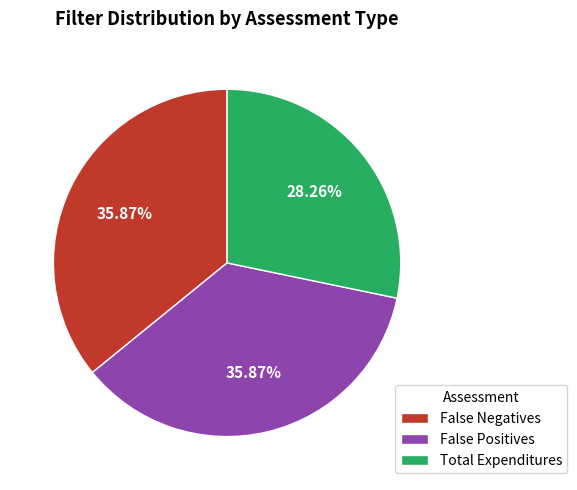

What is the ratio of the value at False Negatives to the value at Total Expenditures?

1.3